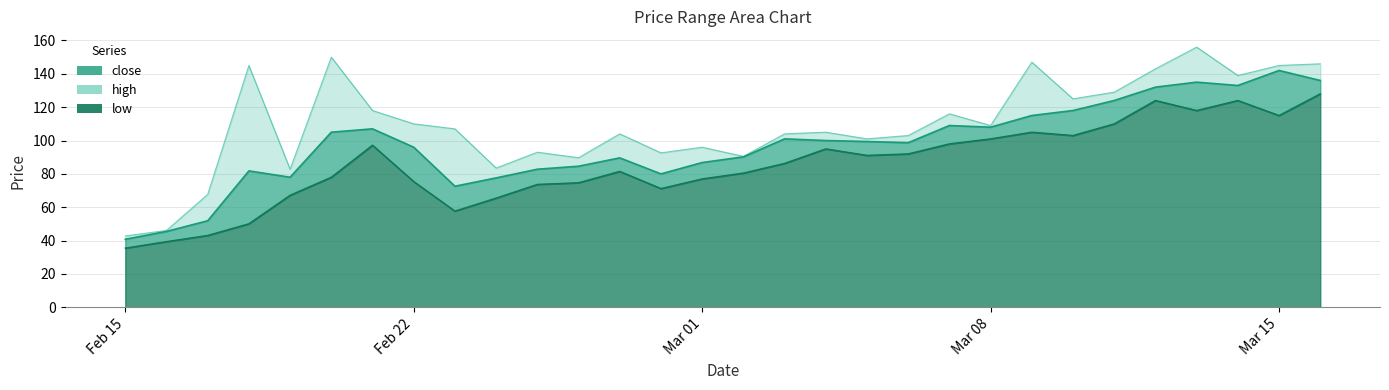

How many interior local peaks does the low series have?

6